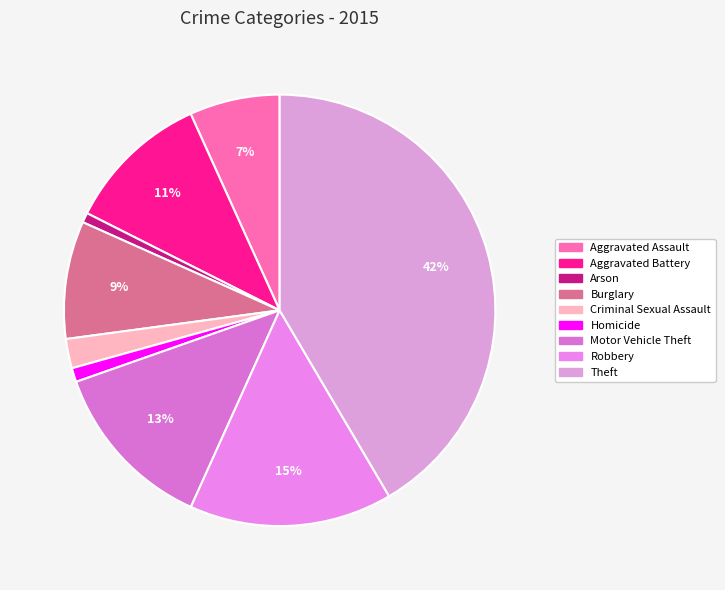

How many segments does this pie chart have?

9